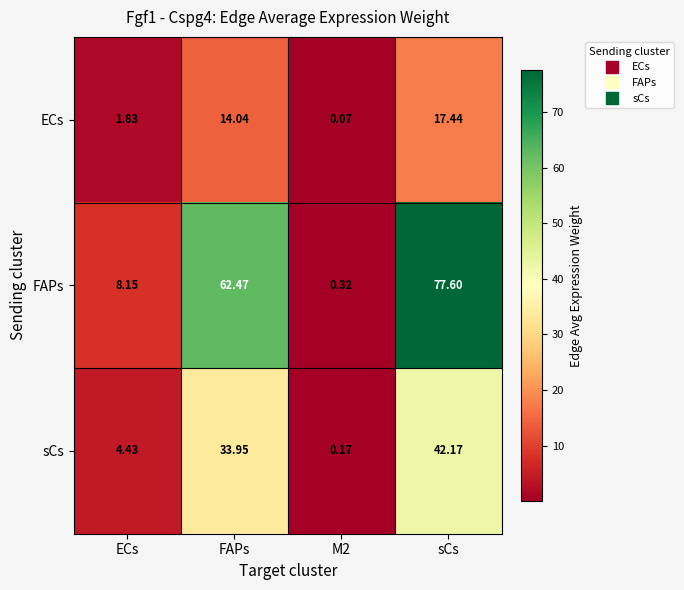

What is the difference between the highest and lowest values at sCs?

60.2